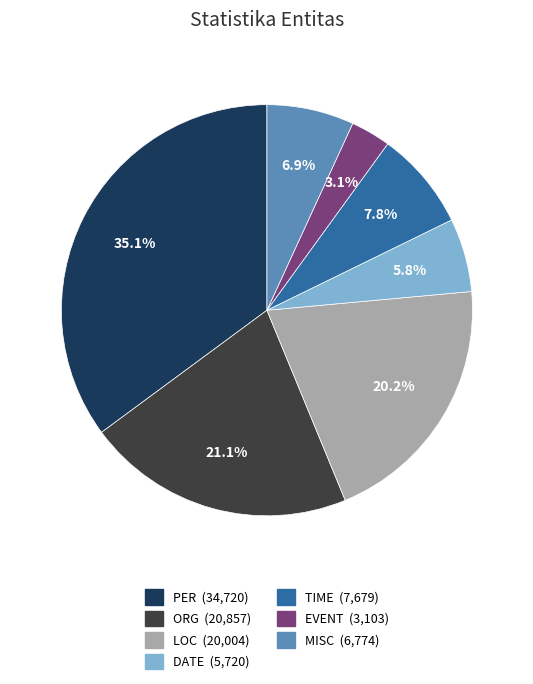

What percentage is the LOC slice, to the nearest percent?

20%